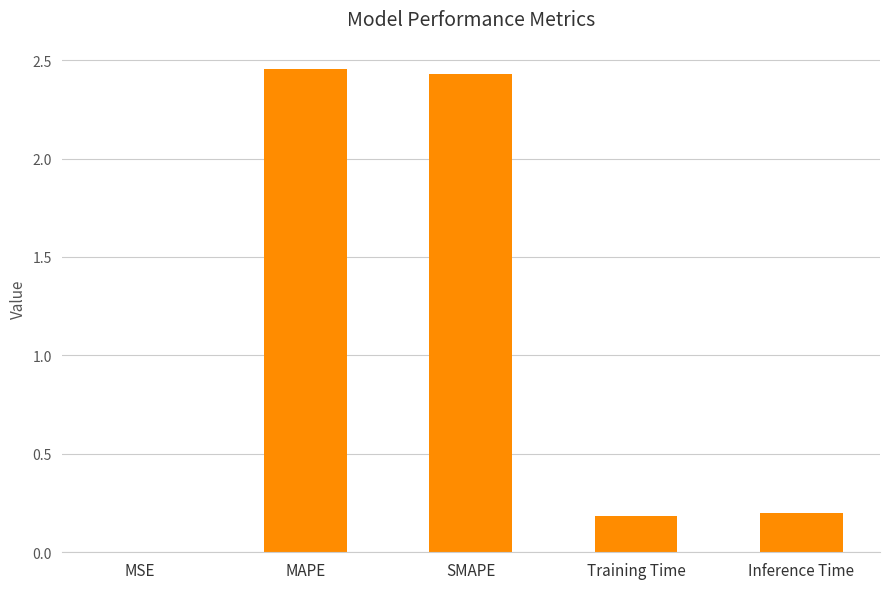

What is the ratio of the value at Training Time to the value at MAPE?

0.1